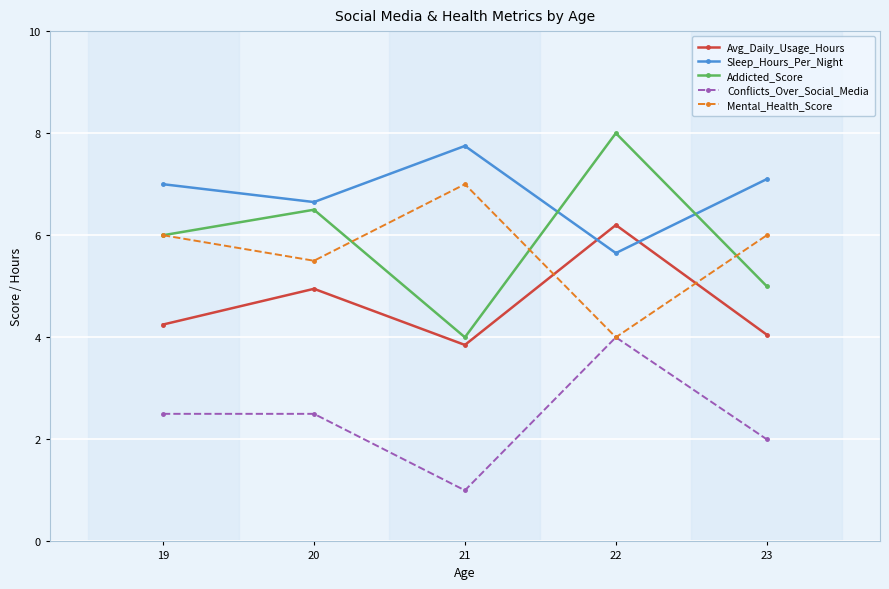

How many Mental_Health_Score values are between 5 and 6?

3